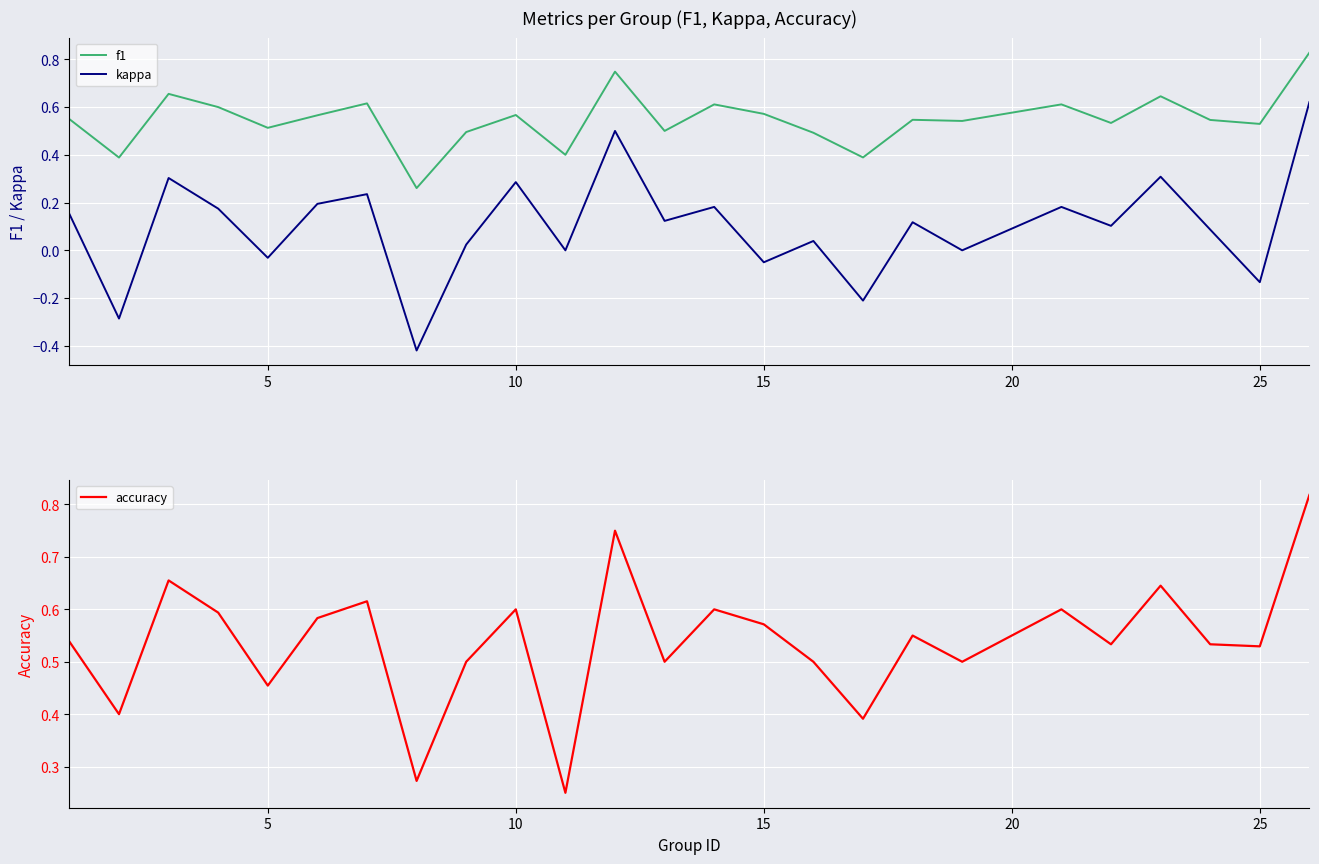

True or false: kappa and f1 cross at least once.

False